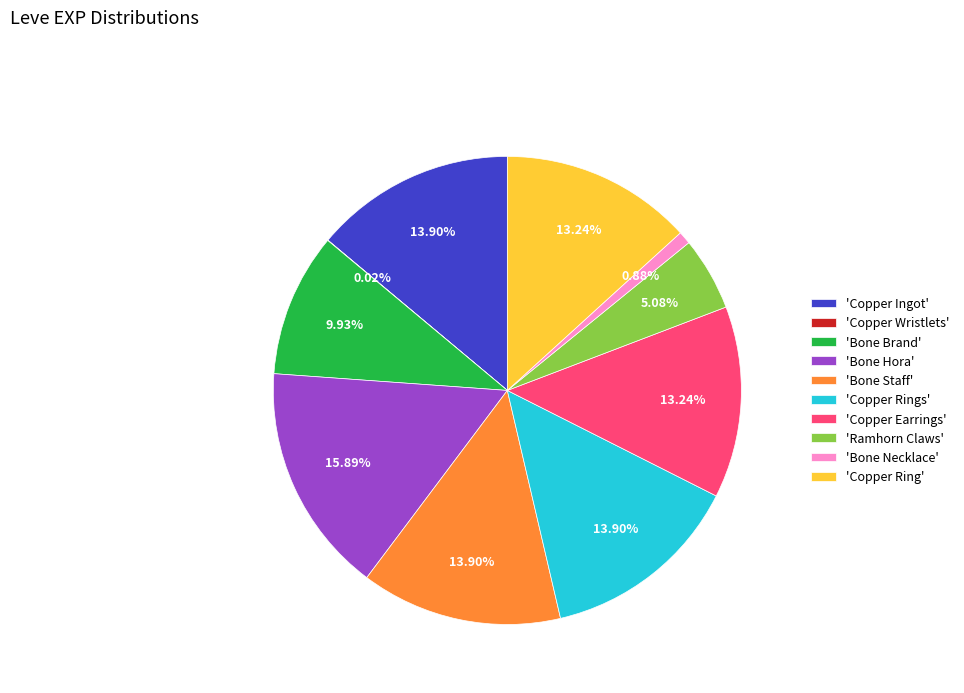

Does 'Copper Rings' account for over 50% of the chart?

No